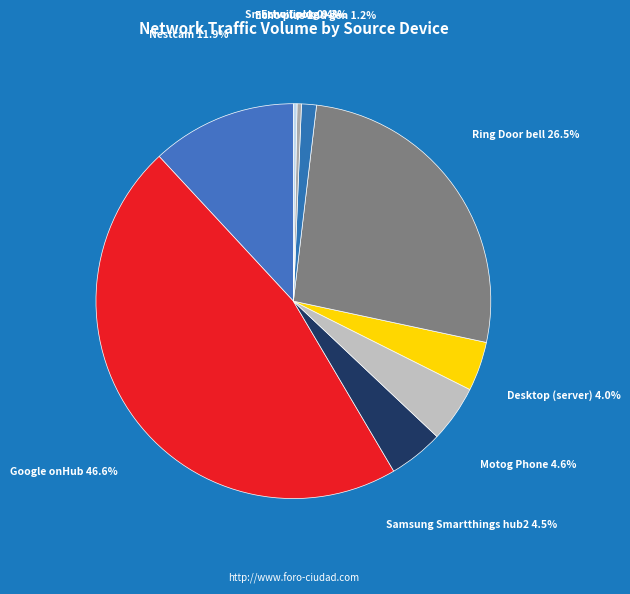

How many segments does this pie chart have?

9